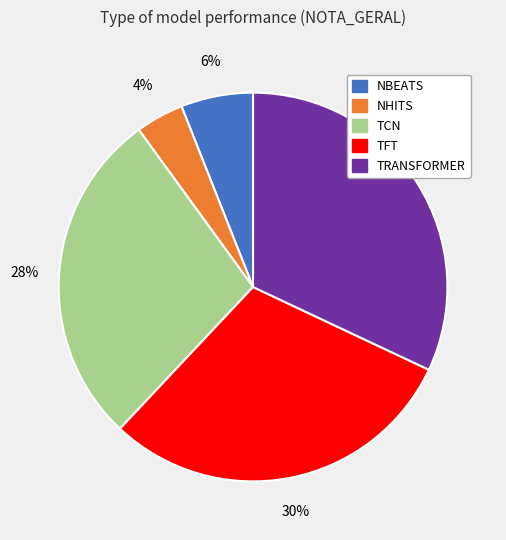

Is there any slice that represents more than half of the pie?

No